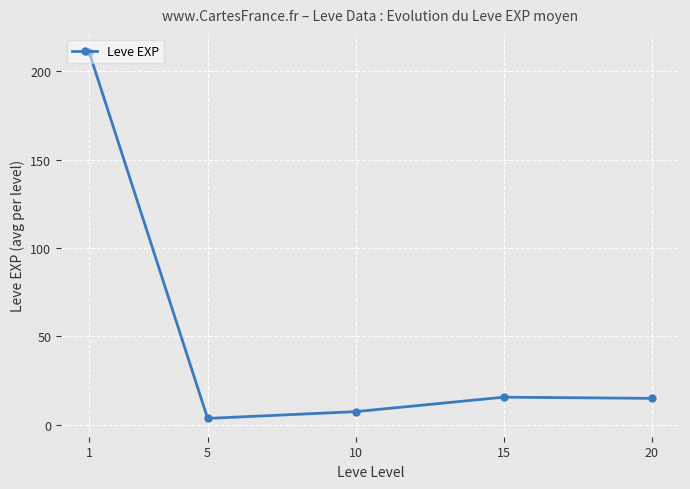

How many interior local valleys (lower than both neighbors) does the data have?

1